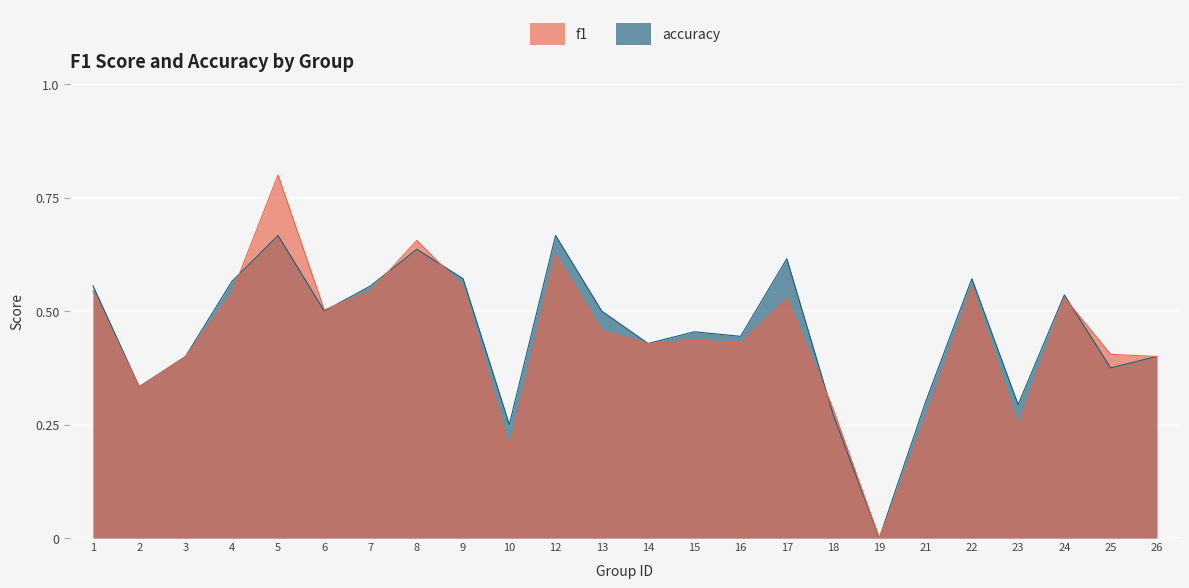

The value of f1 at 22 is 0.3. True or false?

False